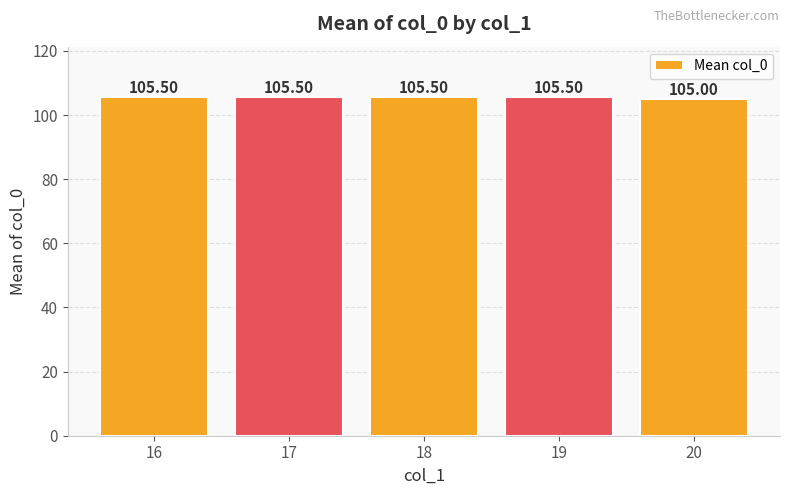

What is the difference between the values at 19 and 20?

0.5